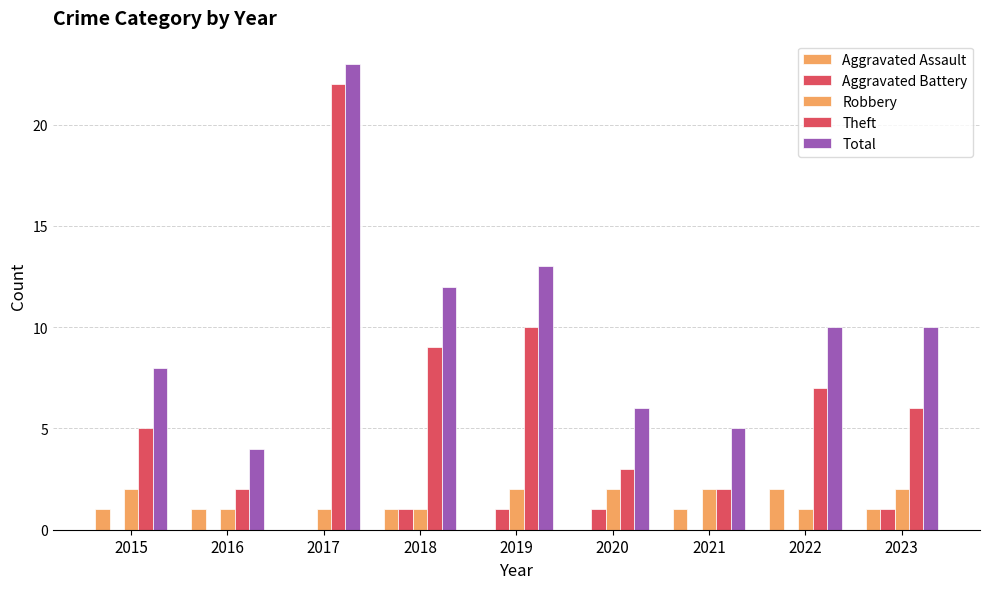

What is the difference between the maximum and minimum values in the Aggravated Battery series?

1